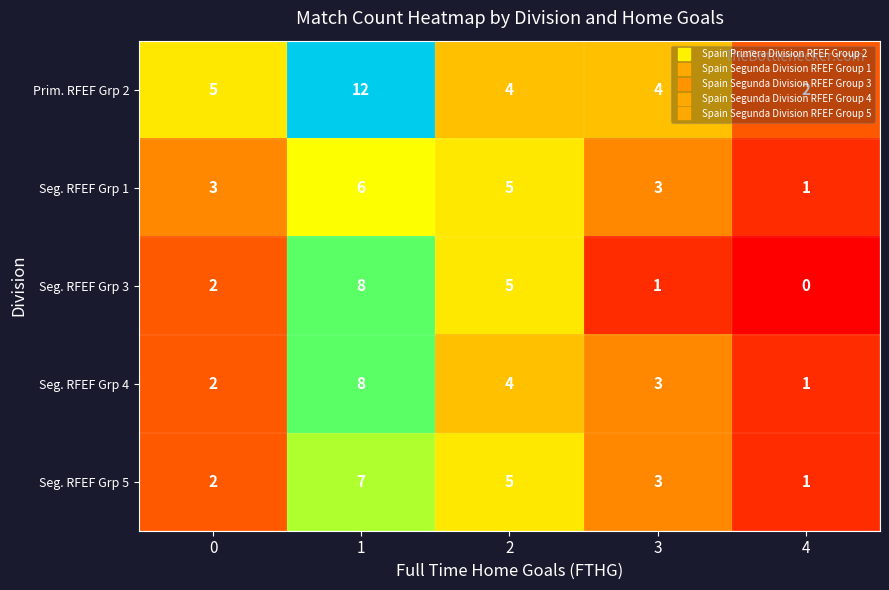

What is the difference between the second highest and second lowest values in the Seg. RFEF Grp 3 series?

4